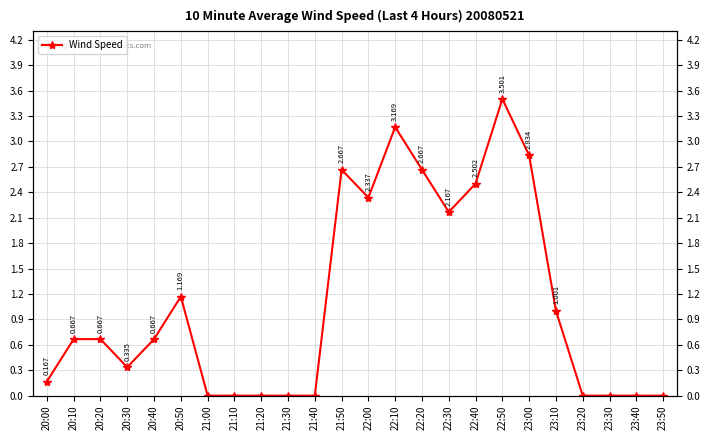

What is the sum of all values?

26.5